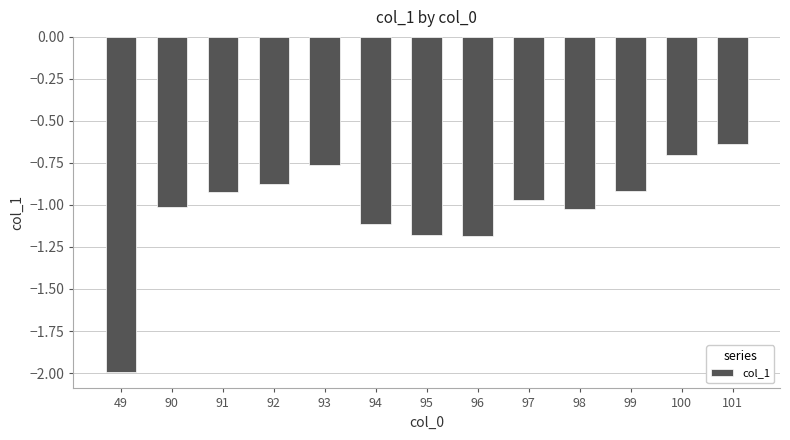

Count the number of data series in this chart.

1